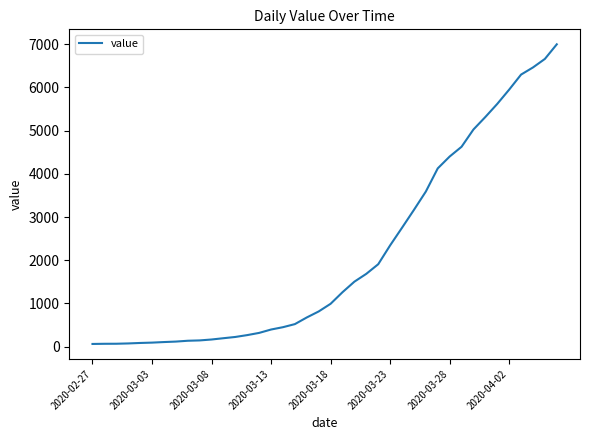

Count the number of data series in this chart.

1